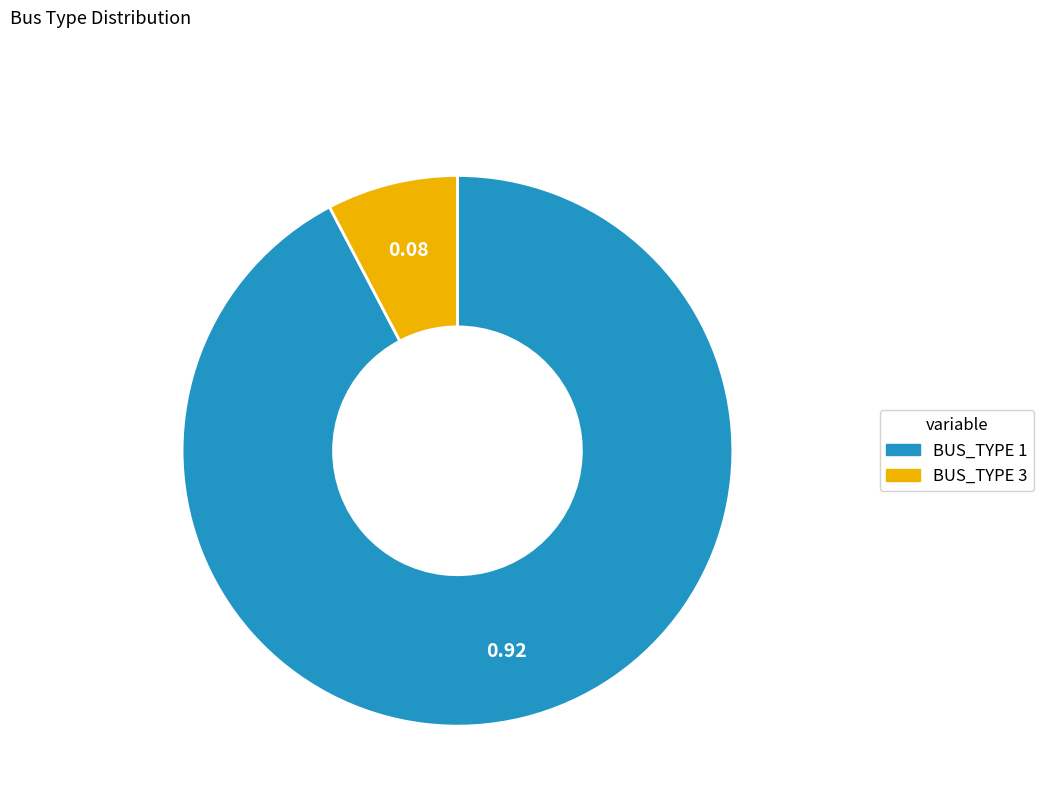

Approximately how many times larger is the value at BUS_TYPE 1 compared to BUS_TYPE 3?

12.0